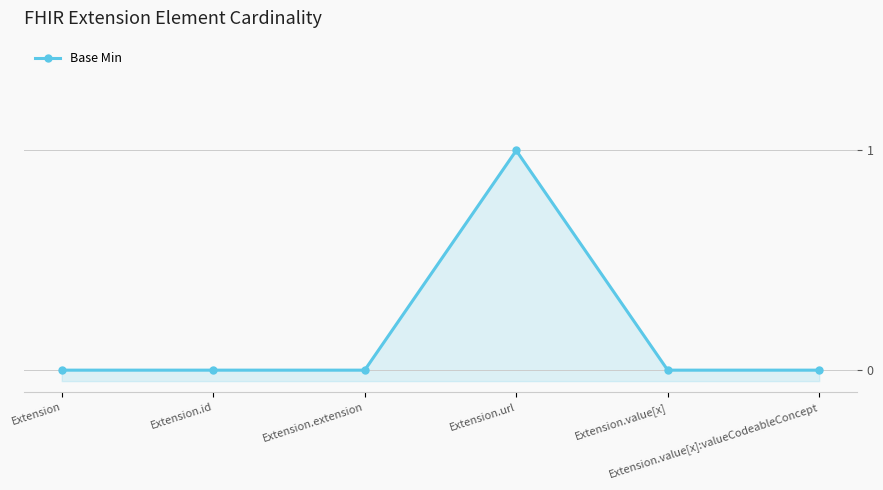

What is the greatest value displayed?

1